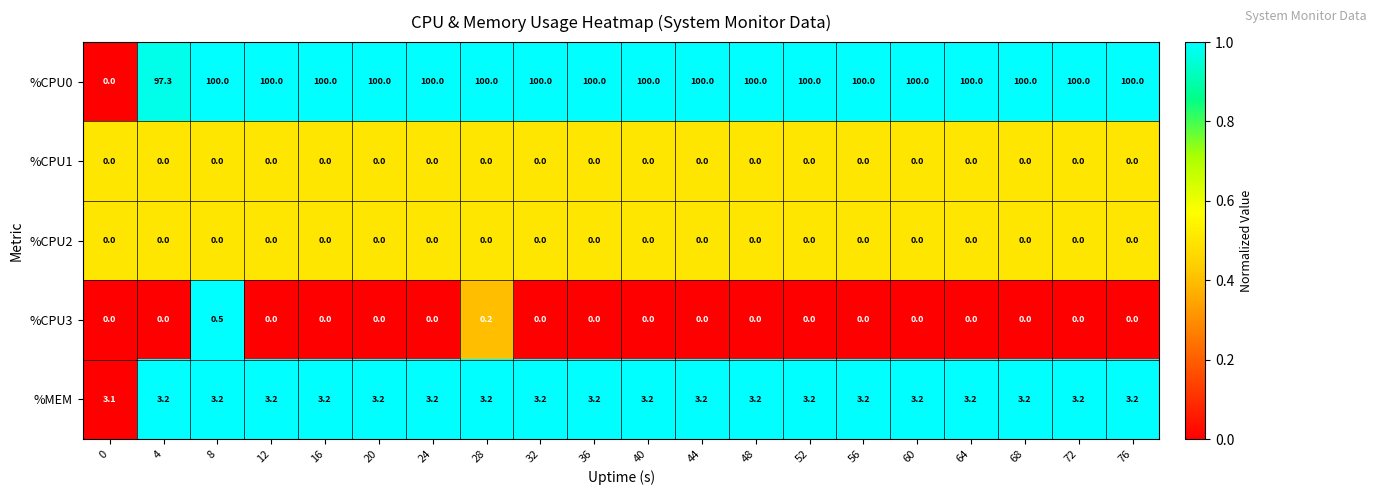

What is the average value of the %MEM series?

3.2